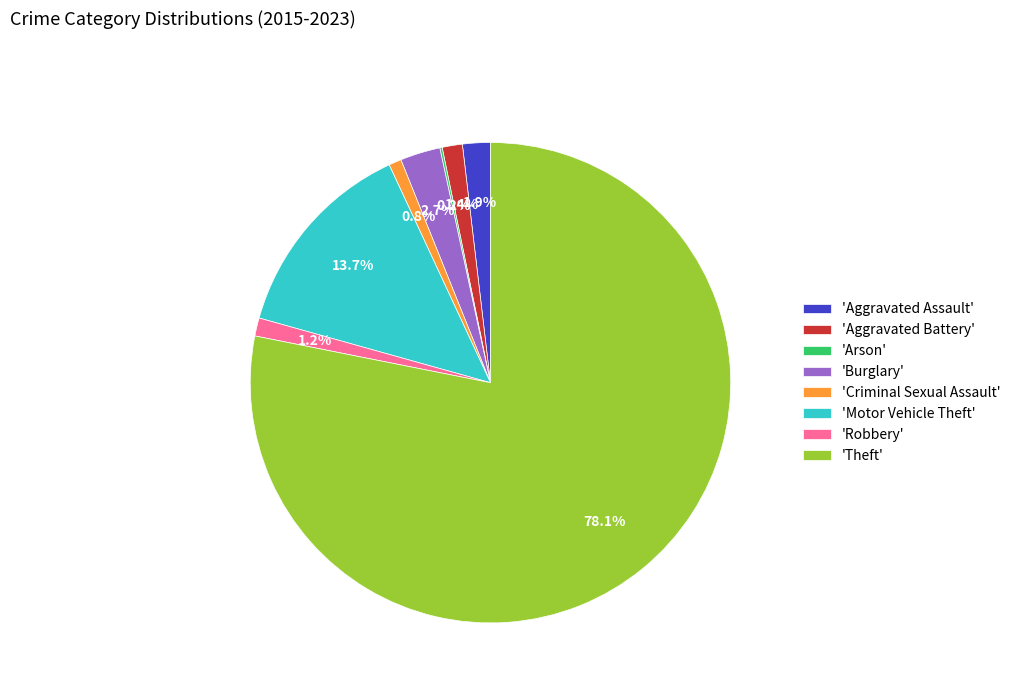

Is there any slice that represents more than half of the pie?

Yes